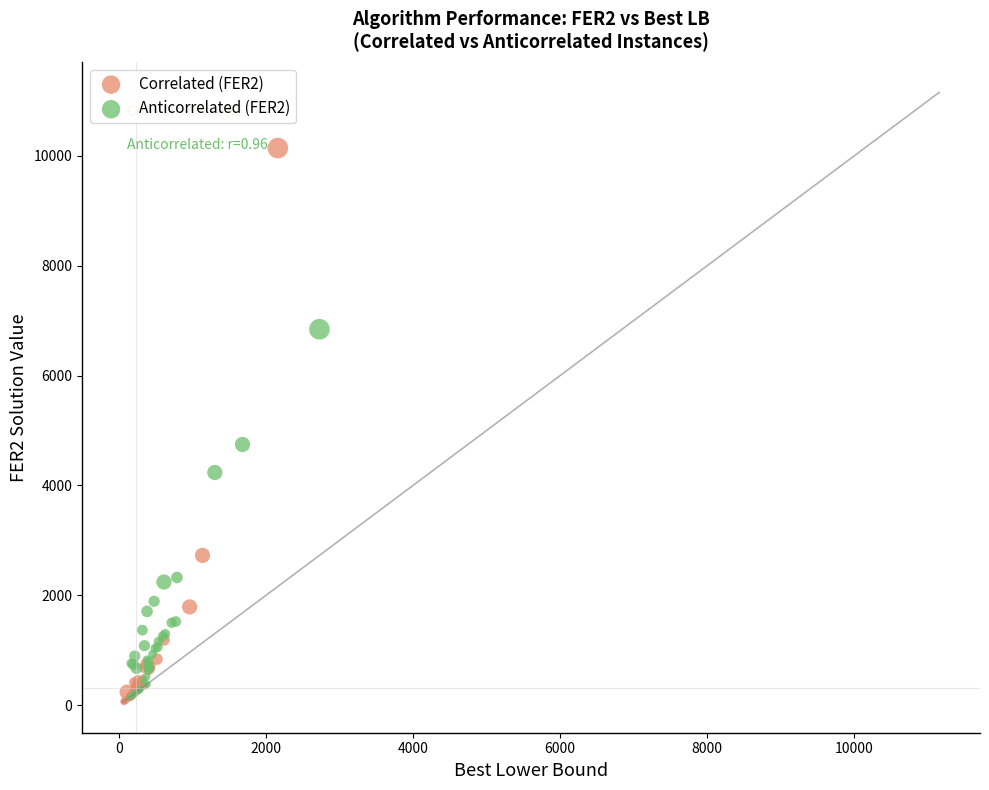

Which series has the largest Y range (max minus min)?

Correlated (FER2)